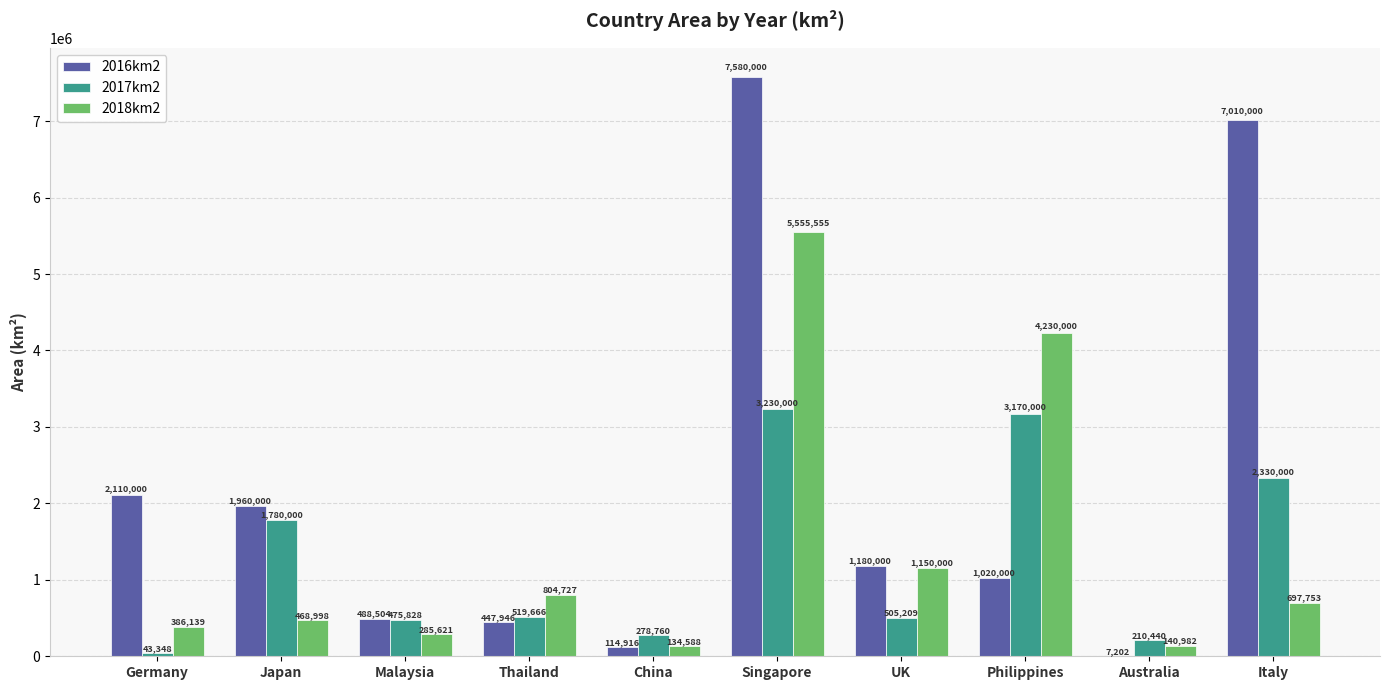

How many series are shown in this chart?

3